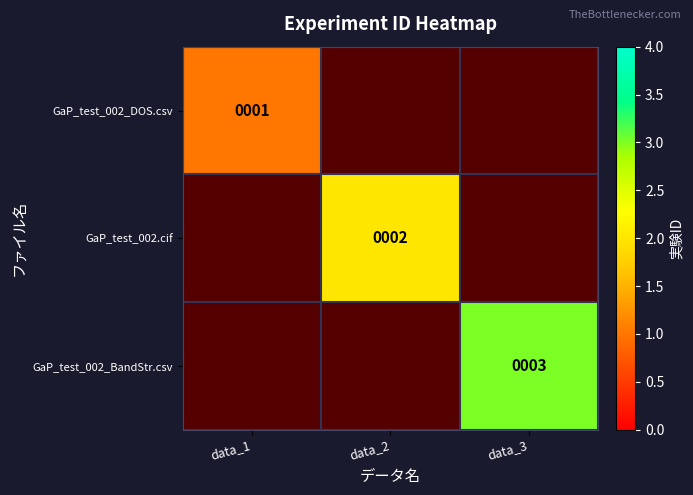

How many data points in GaP_test_002.cif are above 0?

1